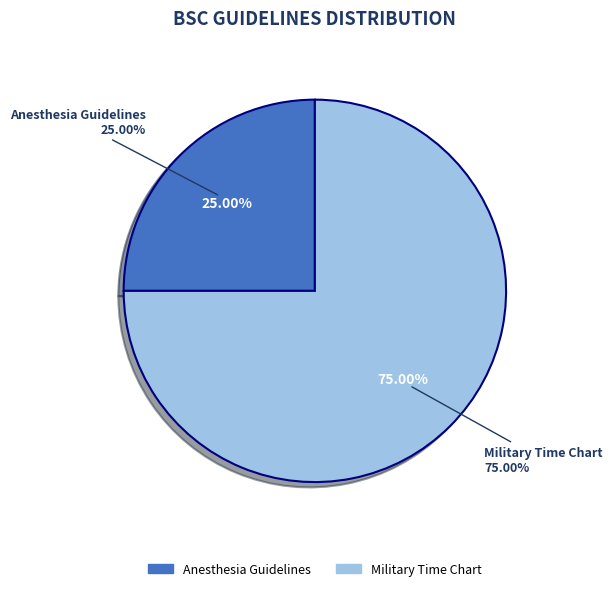

Between Military Time Chart and Anesthesia Guidelines, which is larger?

Military Time Chart